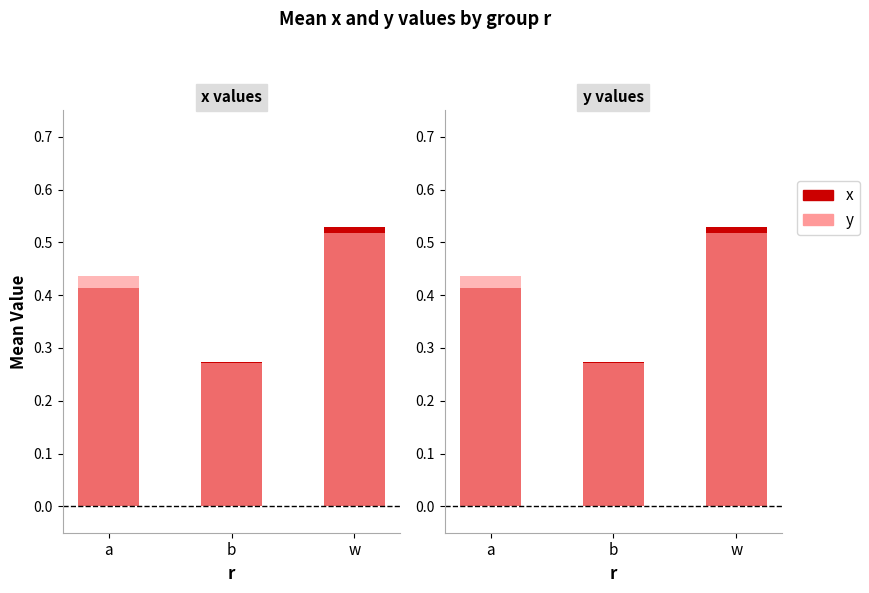

At a, list the series in order from largest to smallest.

y, x